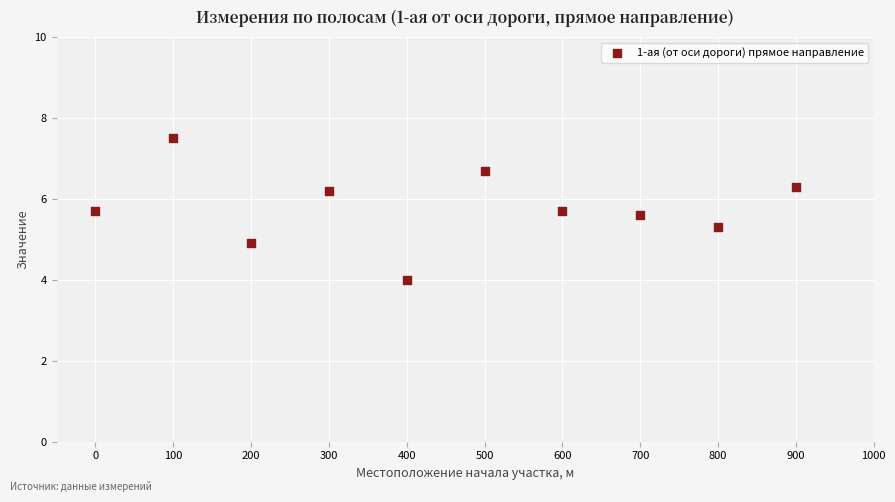

What is the range of Y values (max minus min)?

3.5